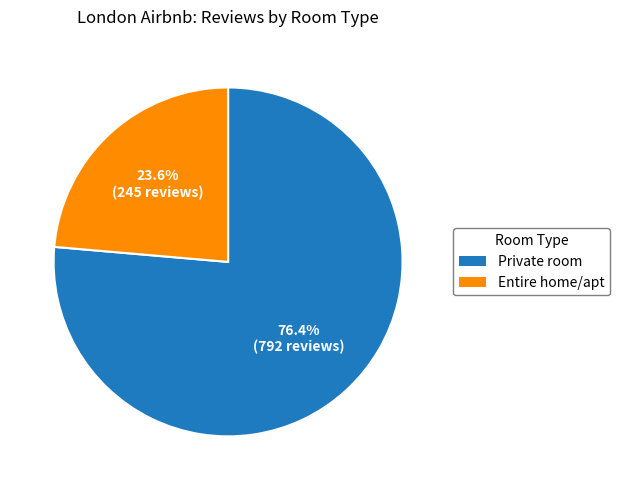

Is there a majority slice in this chart?

Yes